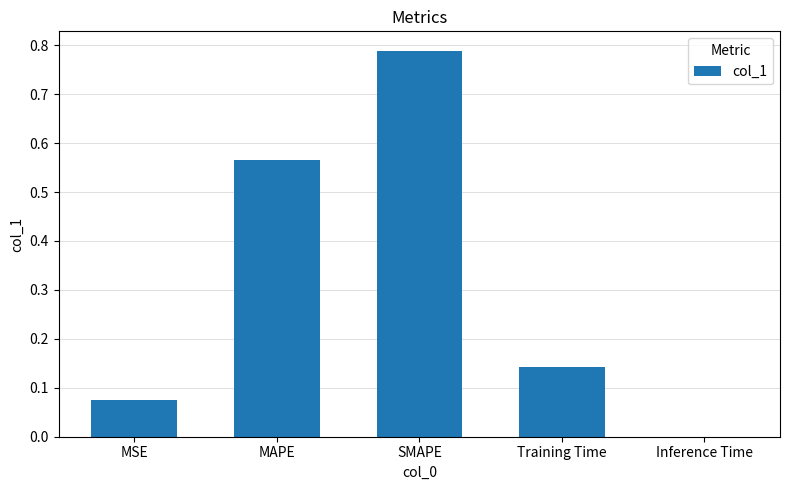

Which category has the highest value across all series?

SMAPE